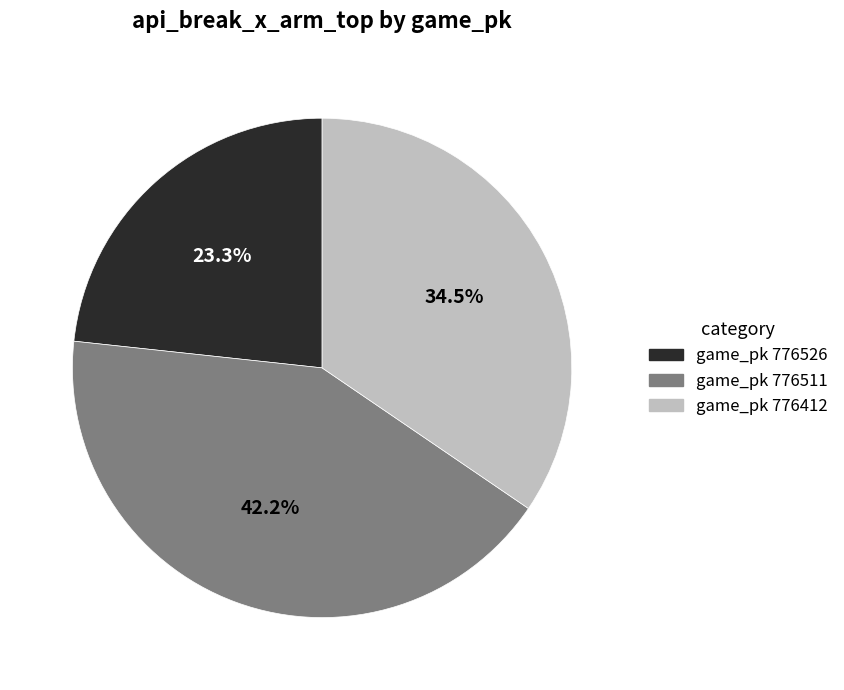

Is there any slice that represents more than half of the pie?

No